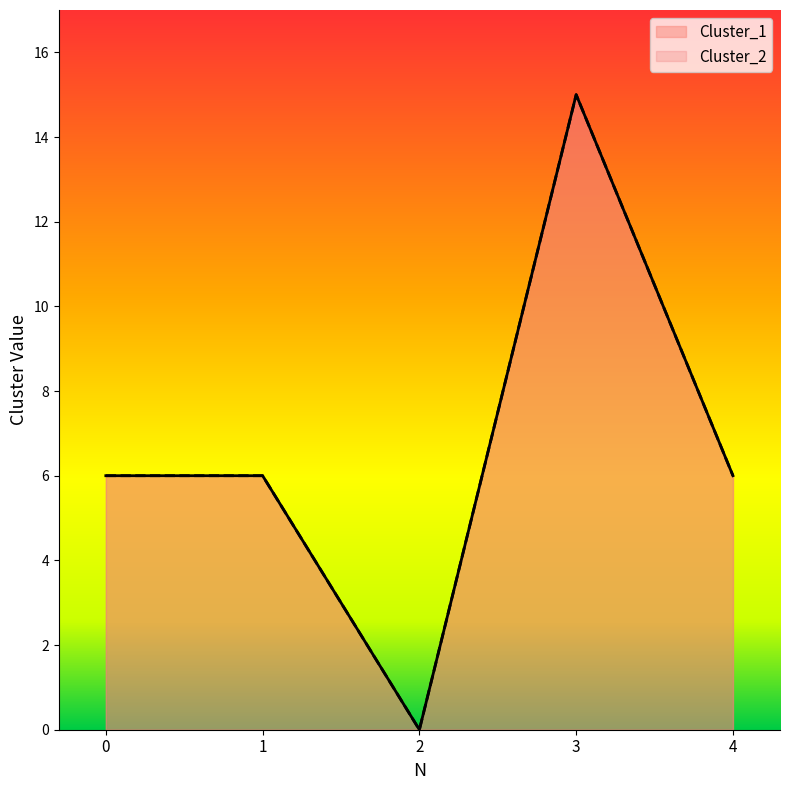

What are all the series names shown in the legend?

Cluster_1, Cluster_2